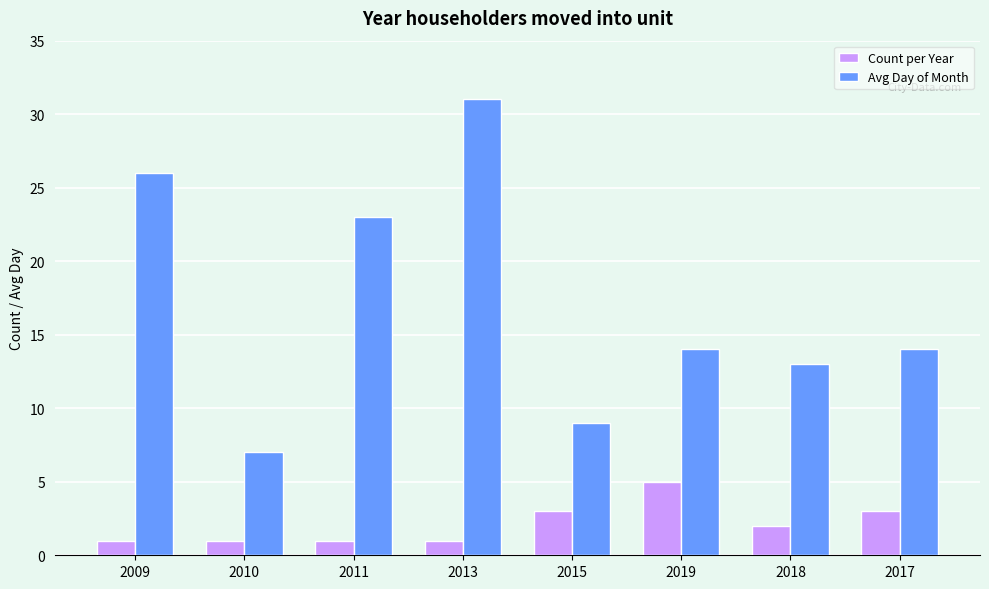

Reading left to right, transcribe all the data shown in this chart.

Count per Year: 2009=1	2010=1	2011=1	2013=1	2015=3	2019=5	2018=2	2017=3
Avg Day of Month: 2009=26	2010=7	2011=23	2013=31	2015=9	2019=14	2018=13	2017=14